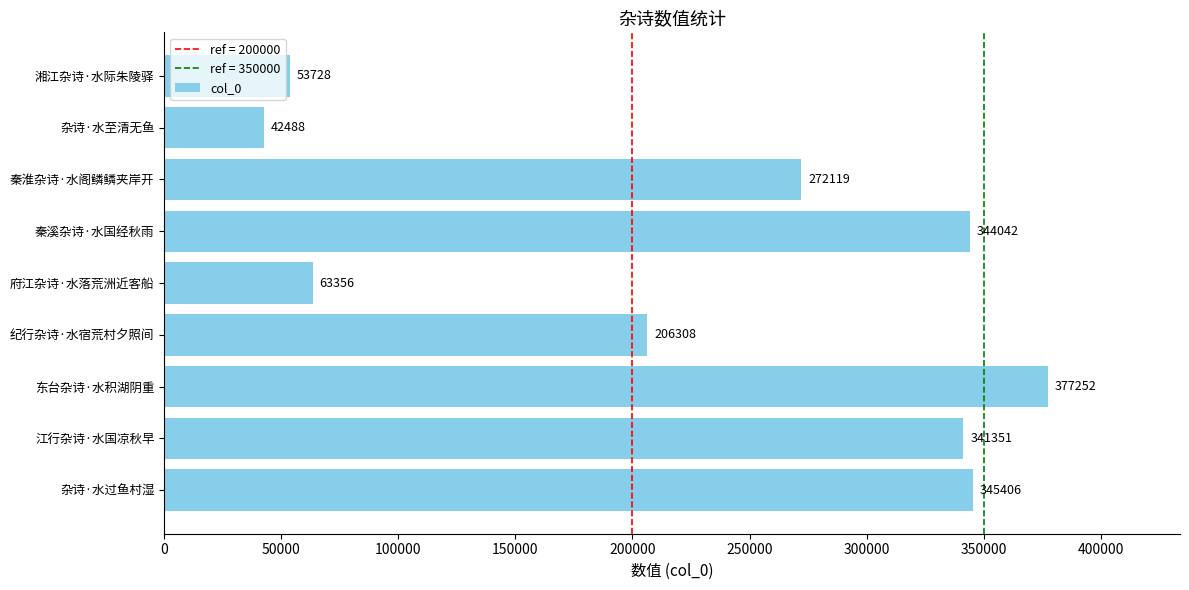

What is the difference between the maximum and minimum values?

334764